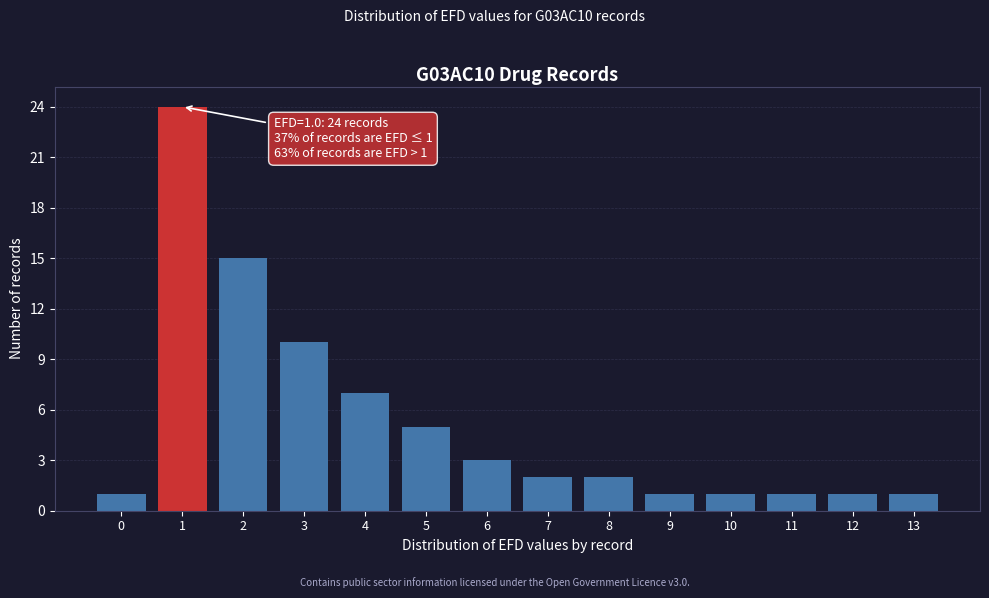

Reading left to right, transcribe all the data shown in this chart.

0=1	1=24	2=15	3=10	4=7	5=5	6=3	7=2	8=2	9=1	10=1	11=1	12=1	13=1